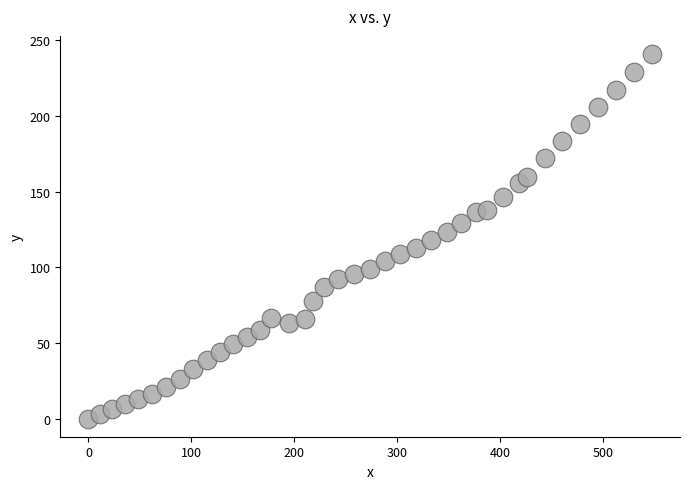

What is the range of X values (max minus min)?

547.3